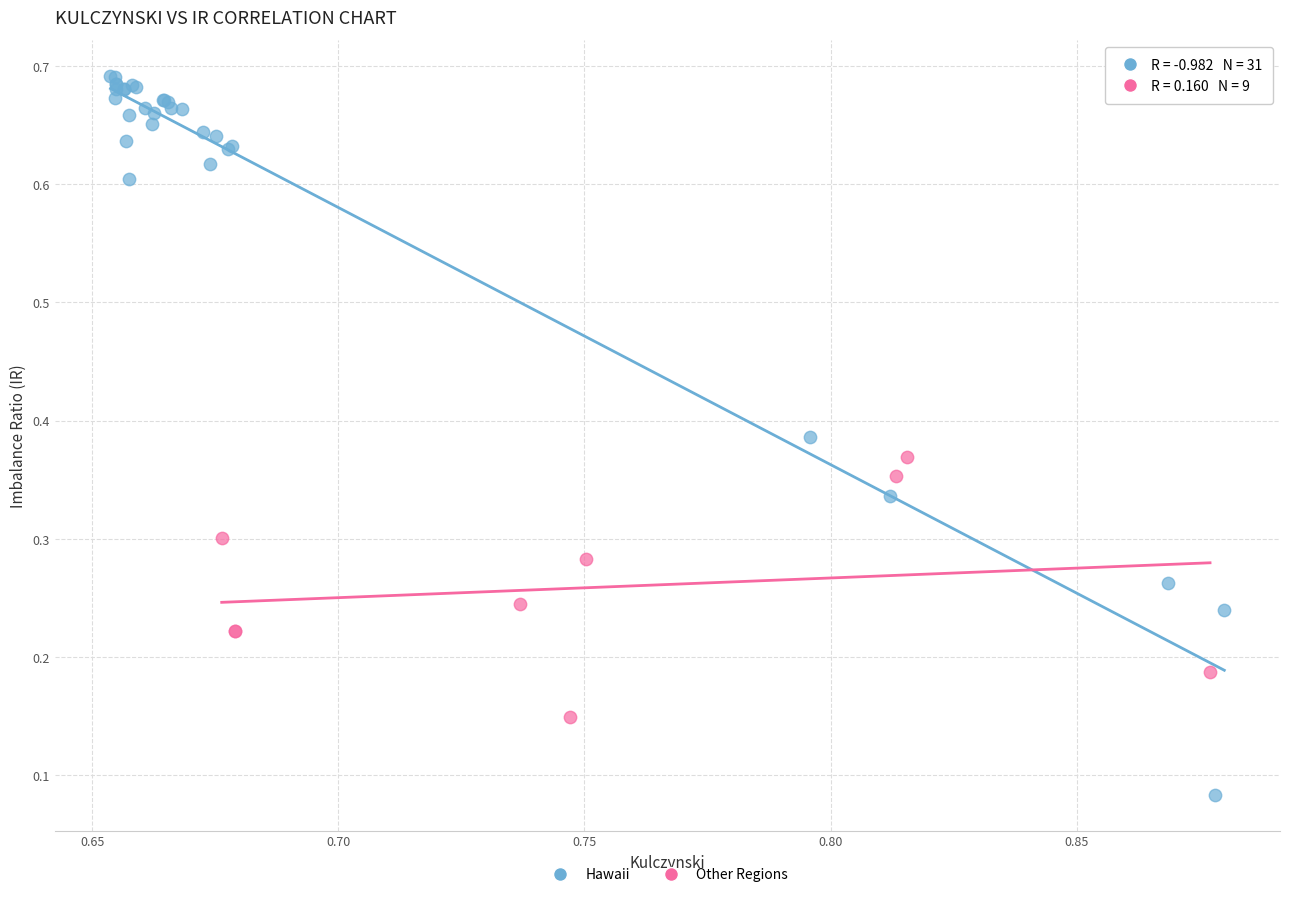

What are all the series names shown in the legend?

Hawaii, Other Regions